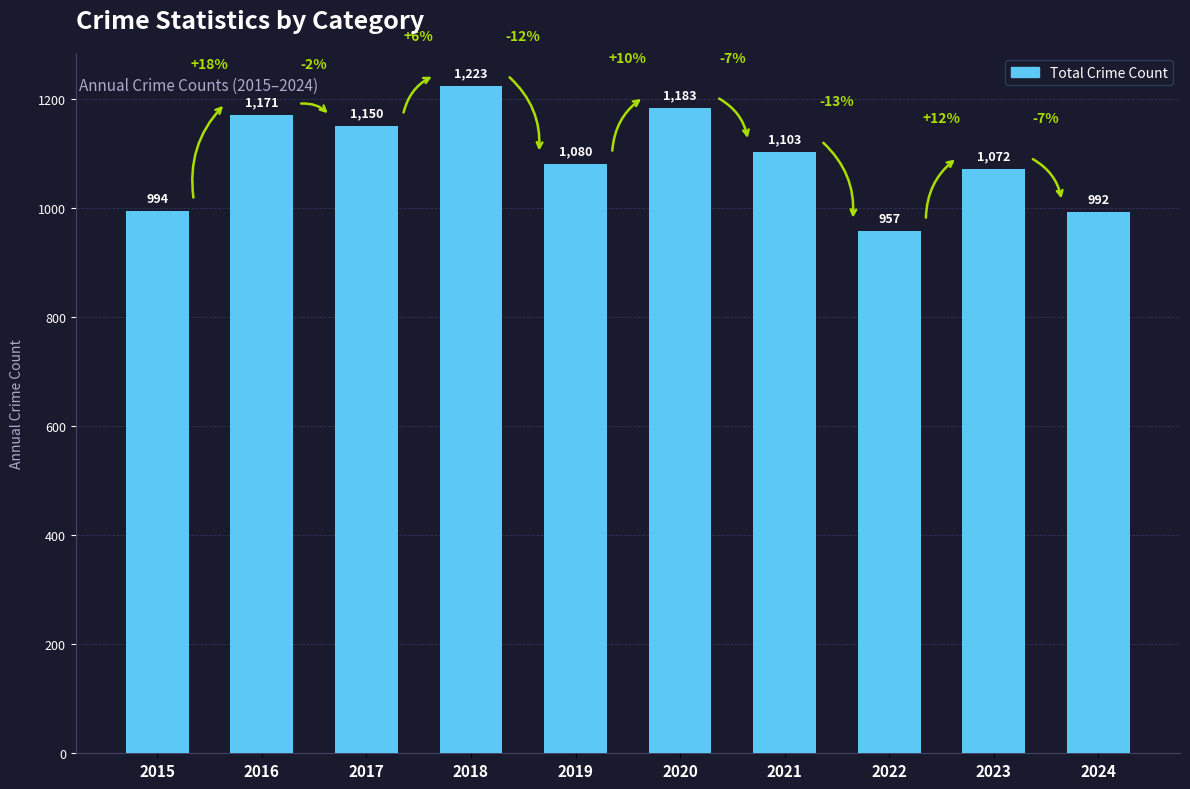

What is the change in value from 2018 to 2024?

-231